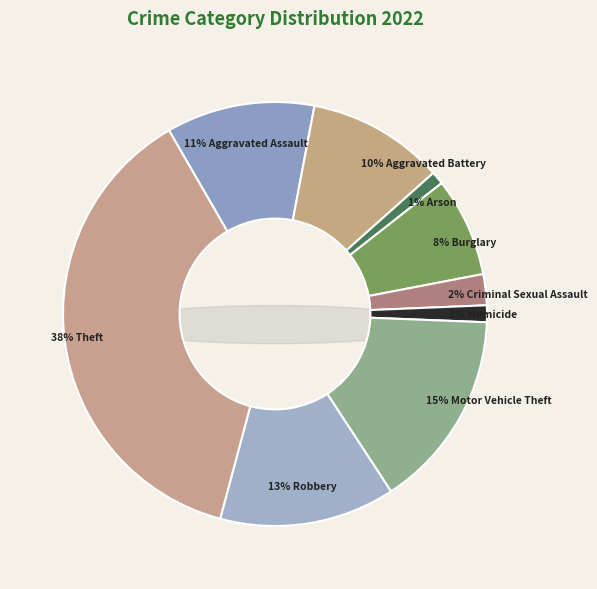

Which has a higher value, Criminal Sexual Assault or Robbery?

Robbery